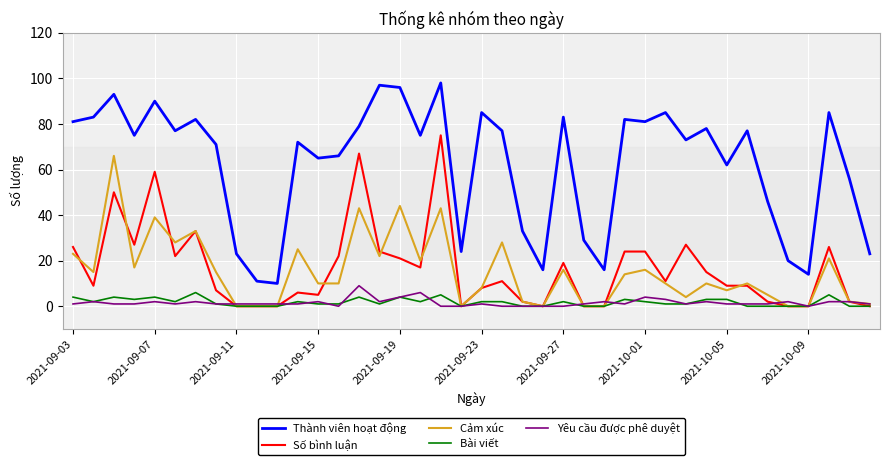

Reading right to left, transcribe all the data shown in this chart.

Thành viên hoạt động: 23	56	85	14	20	46	77	62	78	73	85	81	82	16	29	83	16	33	77	85	24	98	75	96	97	79	66	65	72	10	11	23	71	82	77	90	75	93	83	81
Số bình luận: 0	2	26	0	0	2	9	9	15	27	11	24	24	0	0	19	0	2	11	8	0	75	17	21	24	67	22	5	6	0	0	0	7	33	22	59	27	50	9	26
Cảm xúc: 1	2	21	0	0	5	10	7	10	4	10	16	14	0	0	16	0	2	28	8	0	43	20	44	22	43	10	10	25	0	0	0	15	33	28	39	17	66	15	23
Bài viết: 0	0	5	0	0	0	0	3	3	1	1	2	3	0	0	2	0	0	2	2	0	5	2	4	1	4	1	1	2	0	0	0	1	6	2	4	3	4	2	4
Yêu cầu được phê duyệt: 1	2	2	0	2	1	1	1	2	1	3	4	1	2	1	0	0	0	0	1	0	0	6	4	2	9	0	2	1	1	1	1	1	2	1	2	1	1	2	1